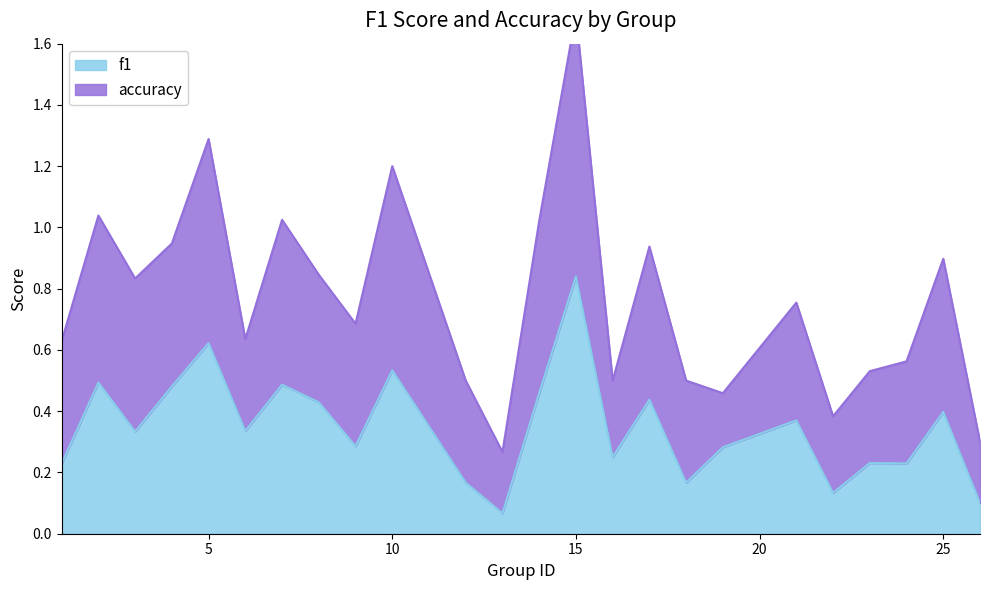

What is the minimum value shown in the chart?

0.1